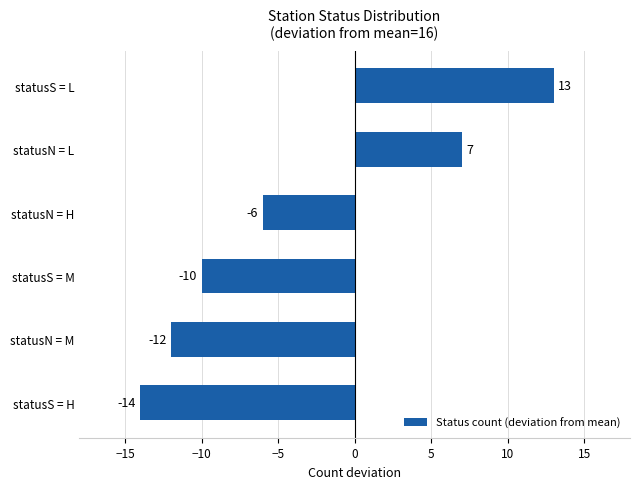

What is the sum of the values at statusS = H and statusN = H?

-20